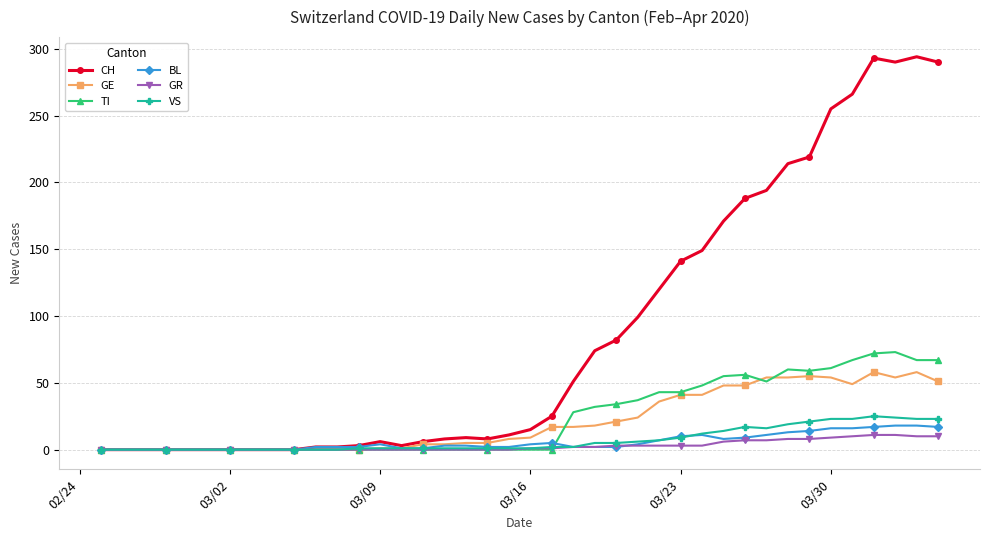

Count the number of data series in this chart.

6